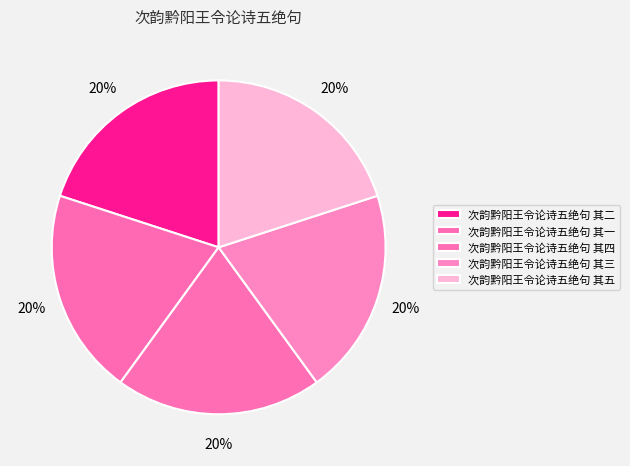

Count the number of slices in the pie.

5